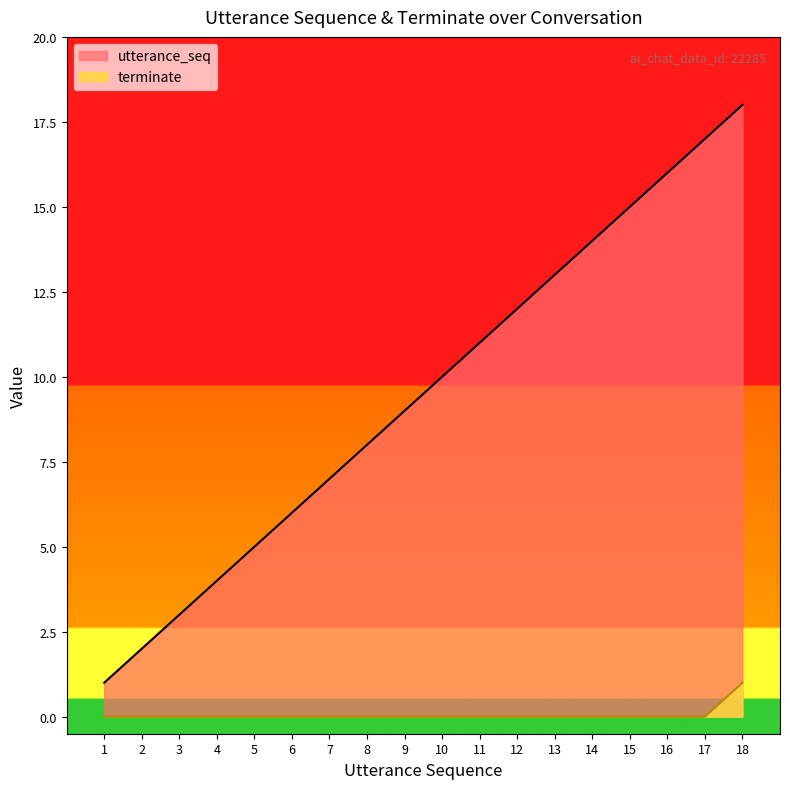

Reading right to left, list all the values displayed in this chart.

utterance_seq: 18	17	16	15	14	13	12	11	10	9	8	7	6	5	4	3	2	1
terminate: 1	0	0	0	0	0	0	0	0	0	0	0	0	0	0	0	0	0